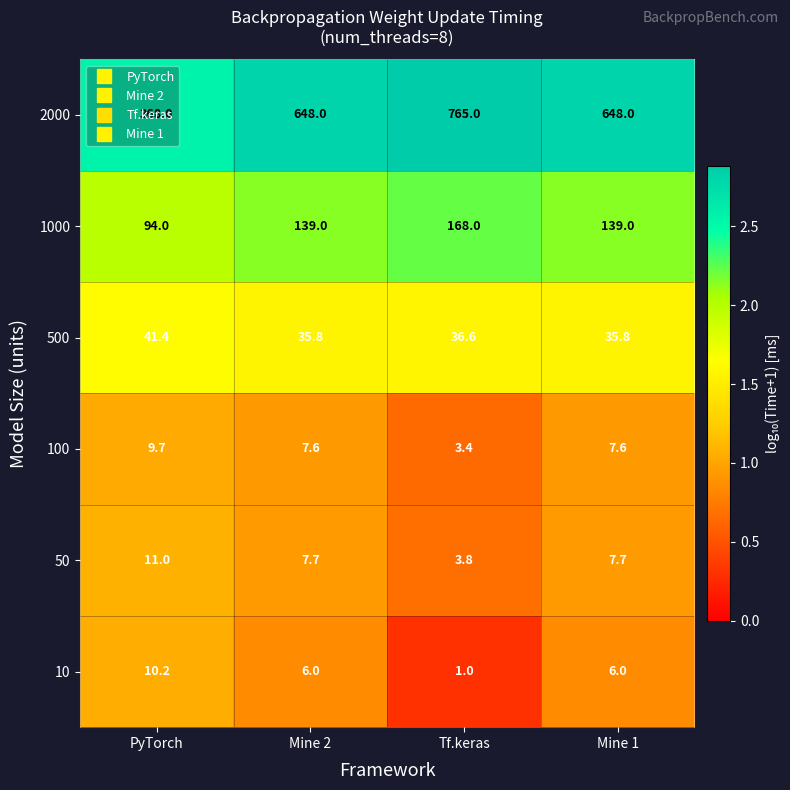

What is the sum of the 500 values at PyTorch and Mine 2?

77.2